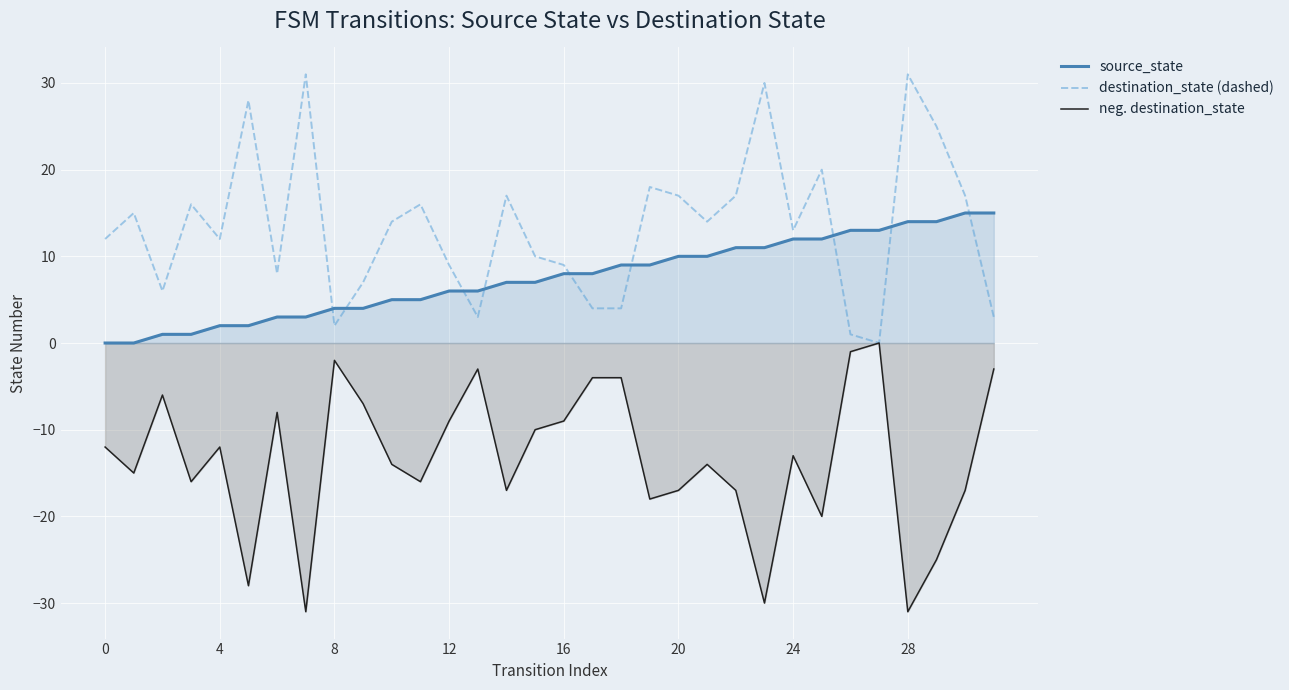

How many lines are shown in the chart?

3